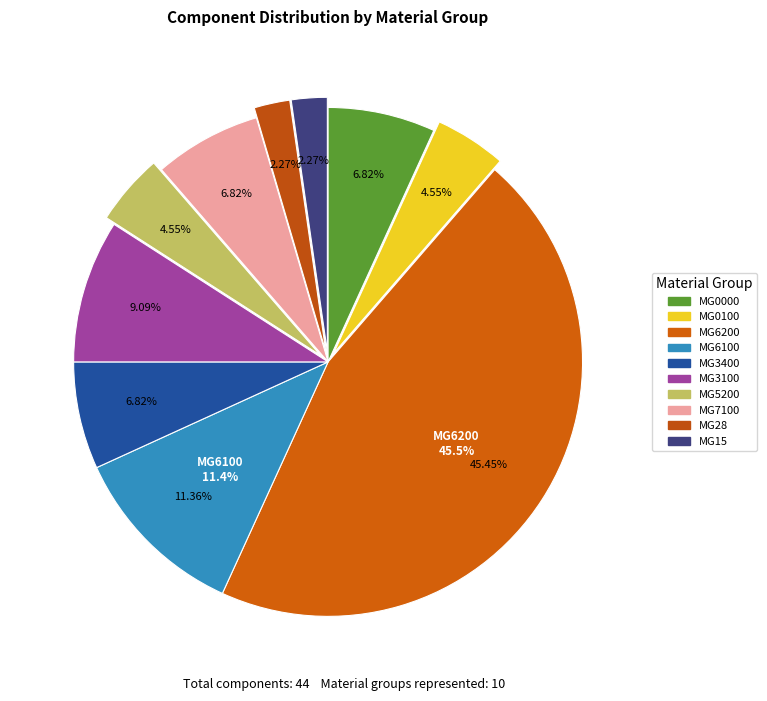

Combined, do MG3100 and MG7100 account for over 50%?

No